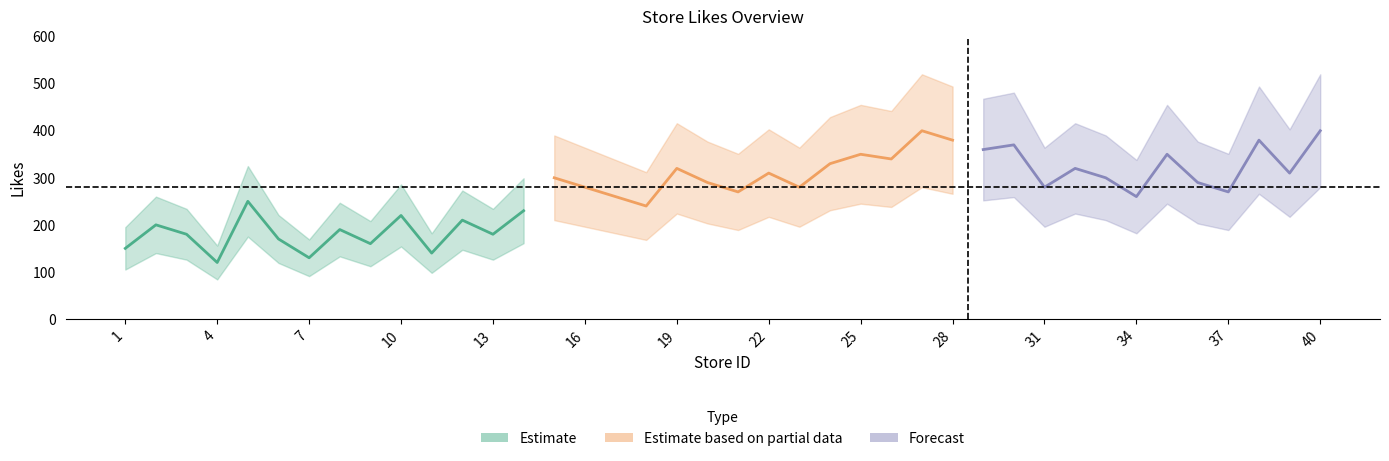

At which label does likes_lower reach its minimum?

4